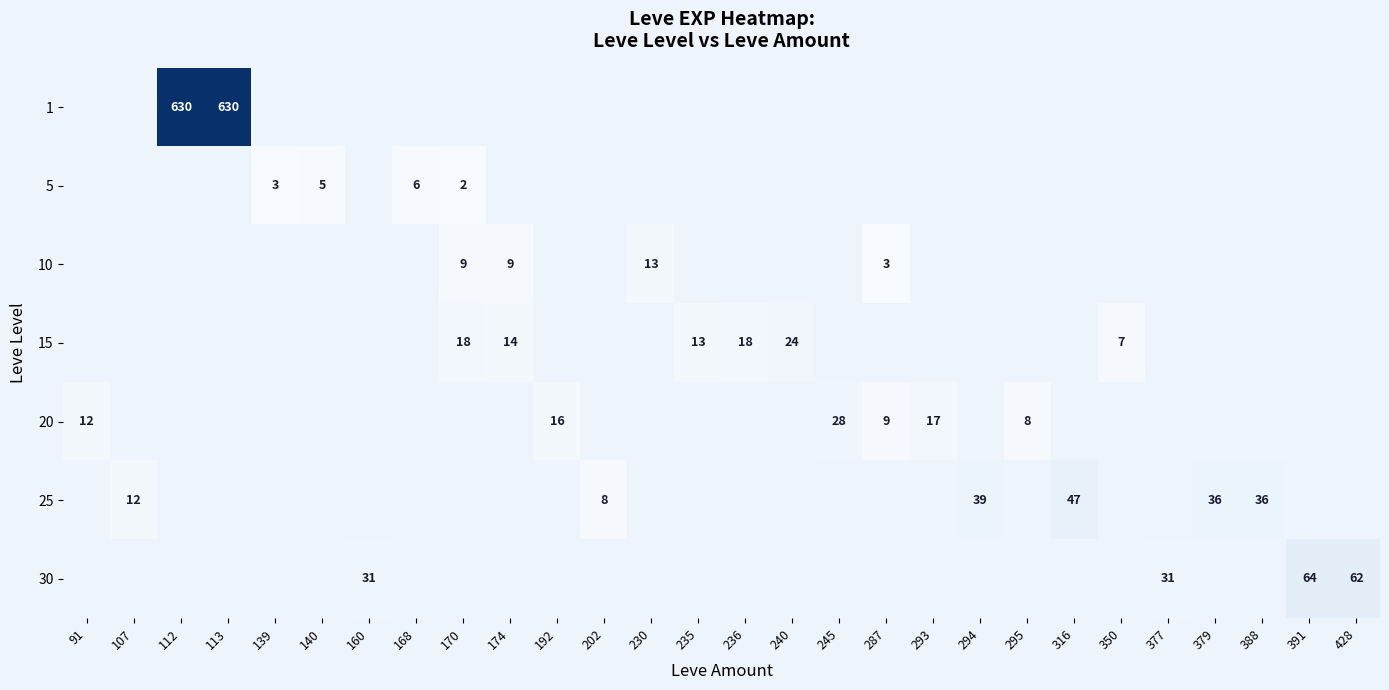

True or false: 20 has a value of 28 at 245.

True